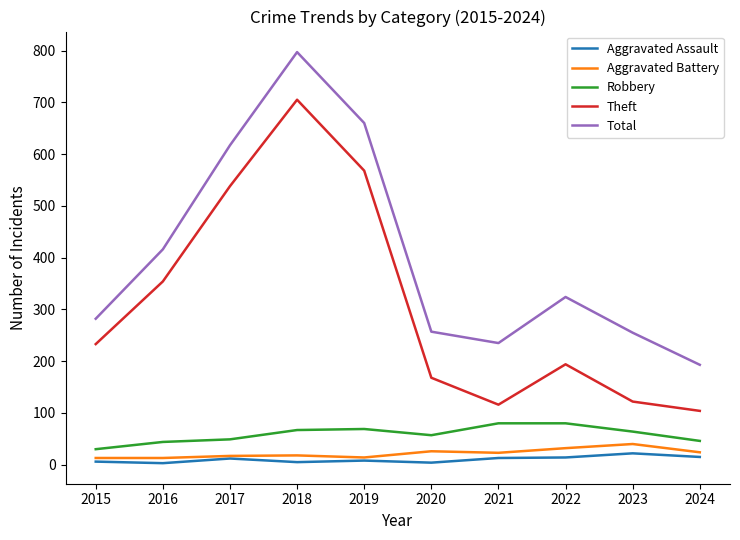

Count the number of categories in the chart.

10